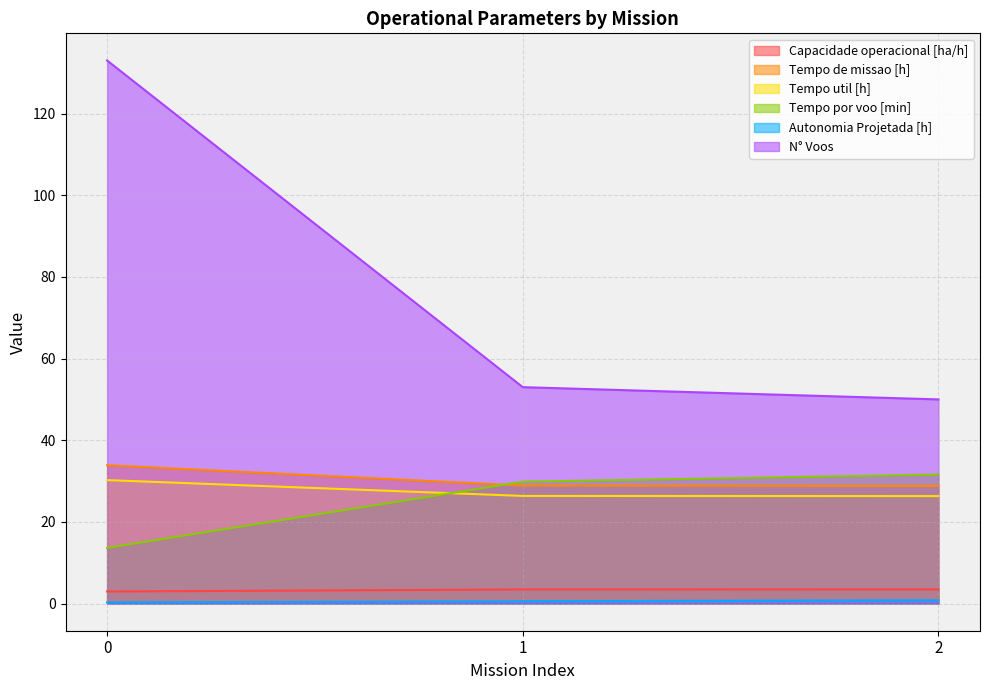

How many lines are shown in the chart?

6